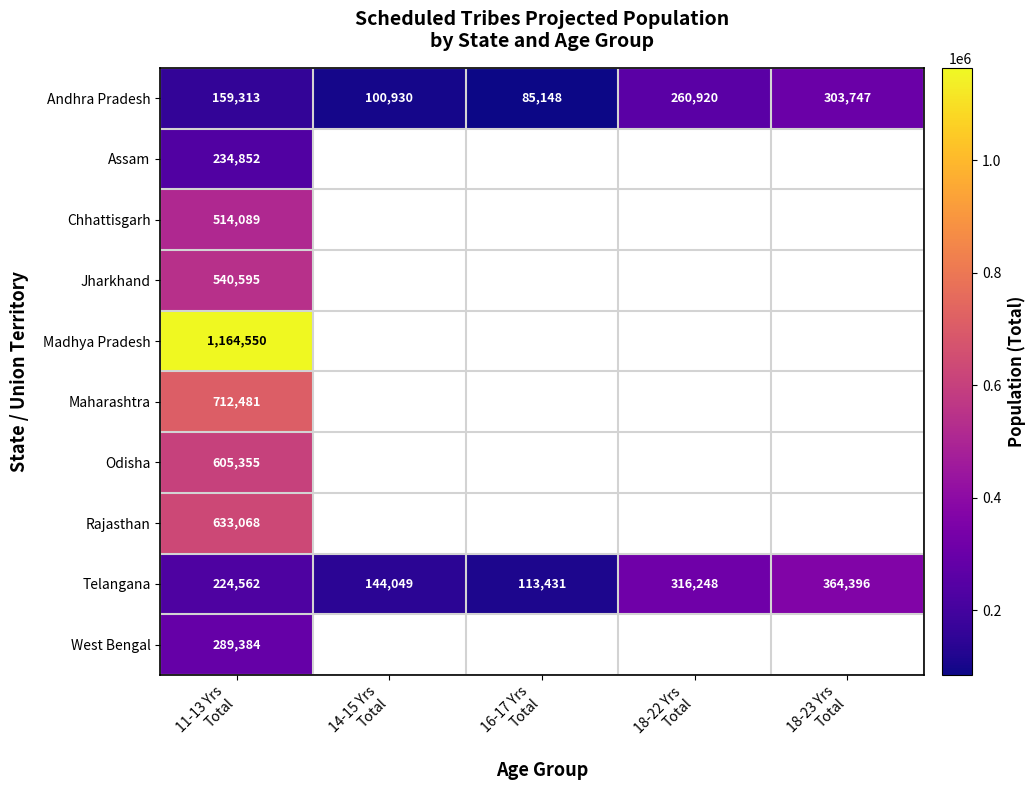

How many Telangana values are between 144049 and 316248?

3